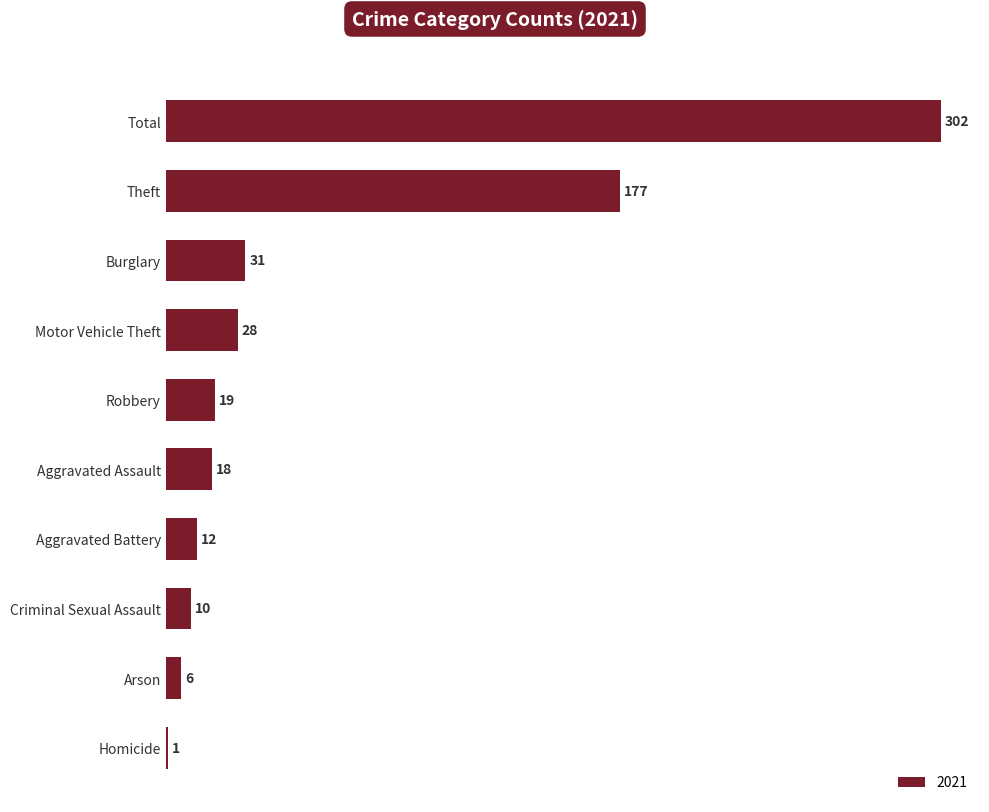

What is the average value?

60